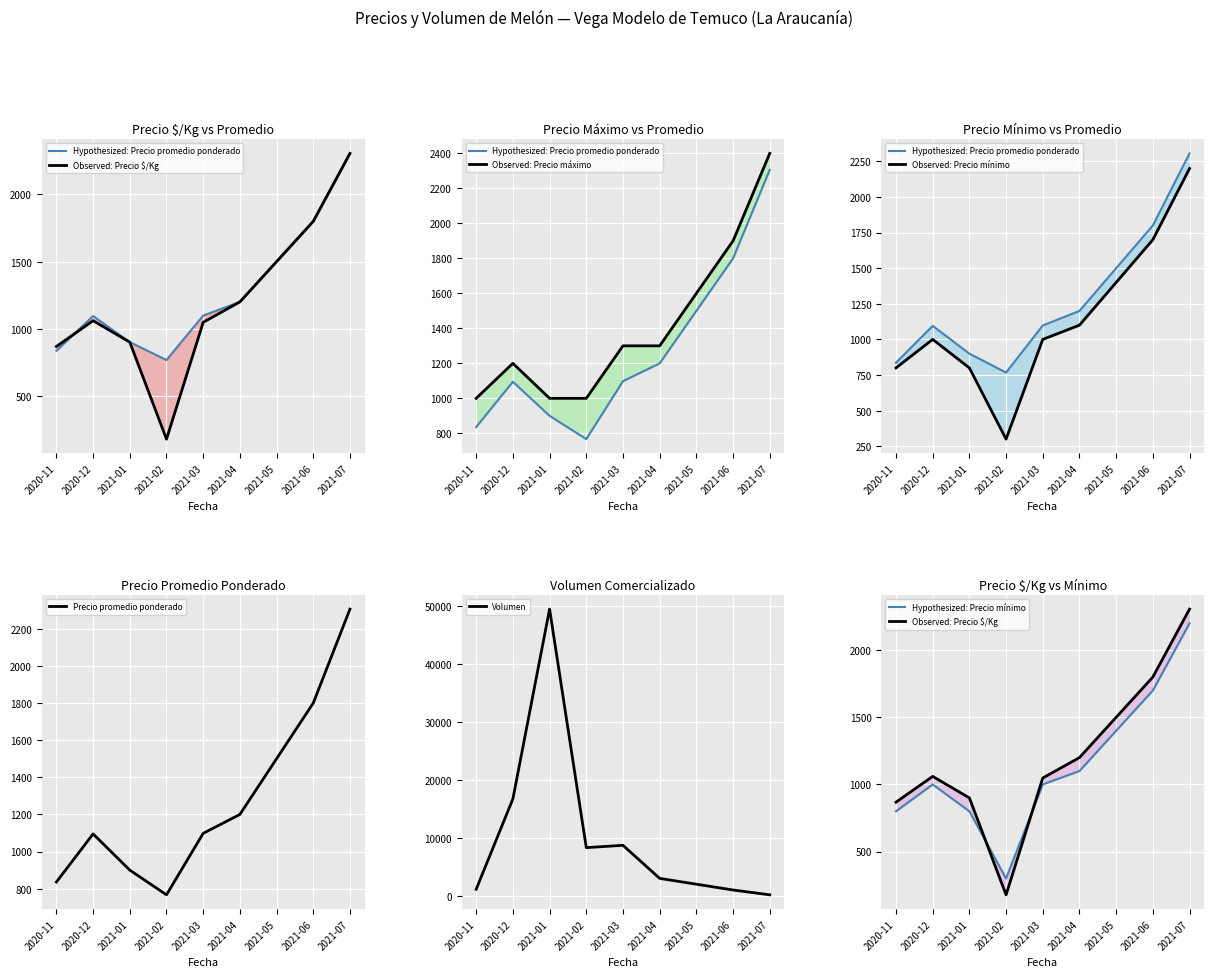

What is the sum of all Precio $/Kg values?

10860